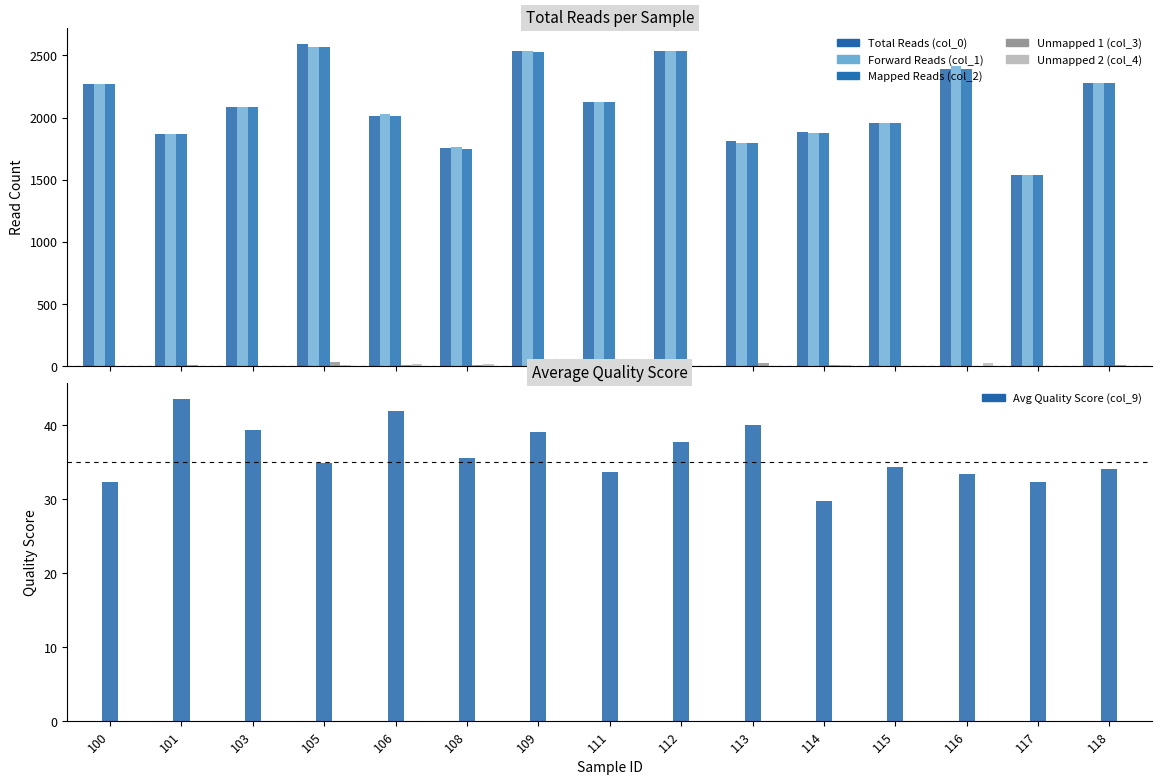

Which series changed the most between 105 and 113?

col_0 (Total Reads)